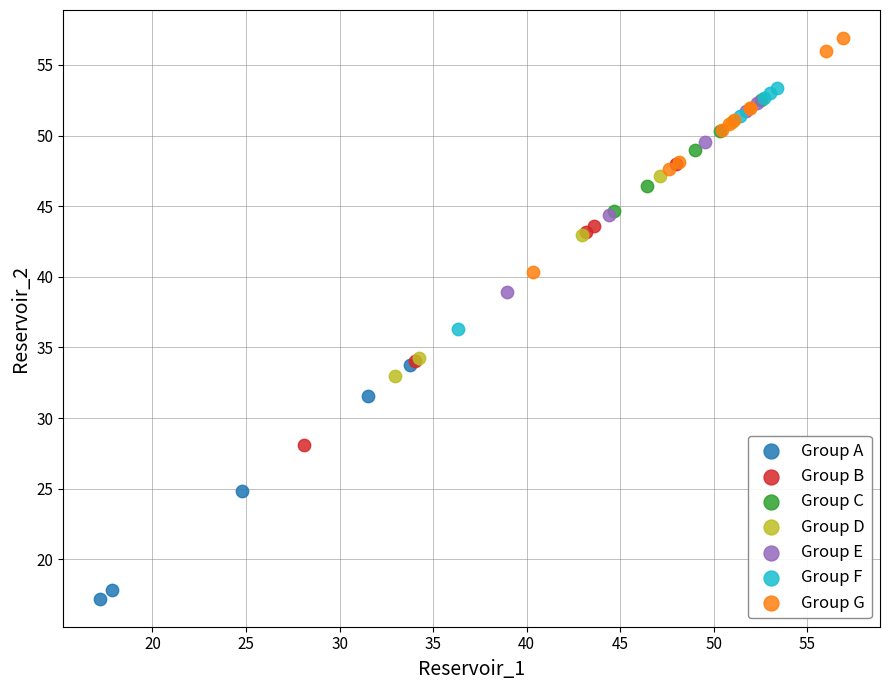

Which series reaches the maximum Y coordinate?

Group G